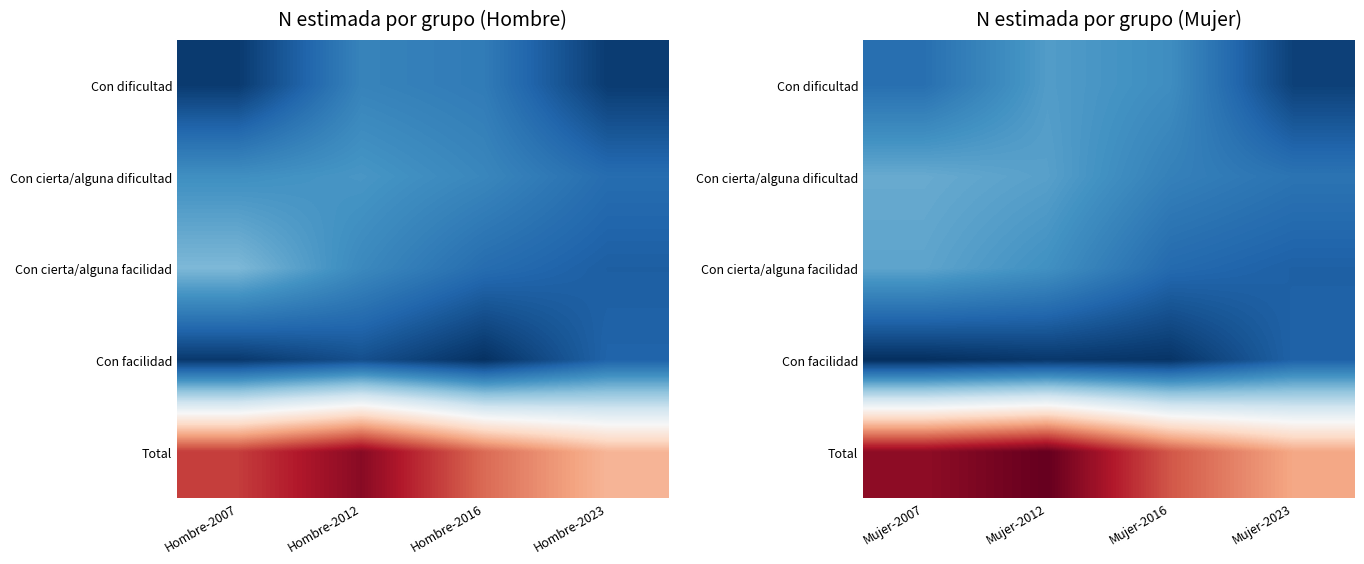

What is the total value across all series at Mujer-2023?

1312896